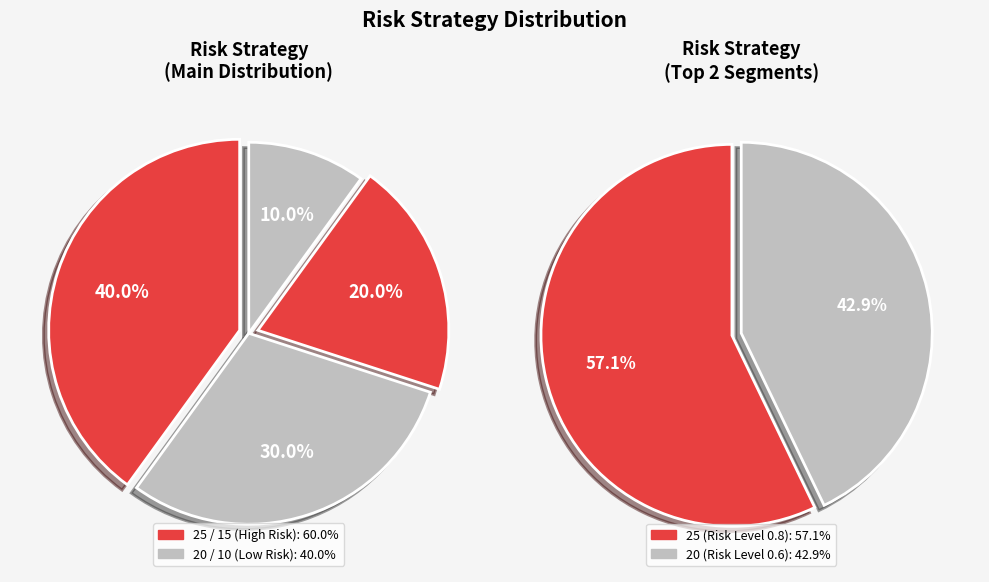

Which category has the biggest portion of the pie?

25